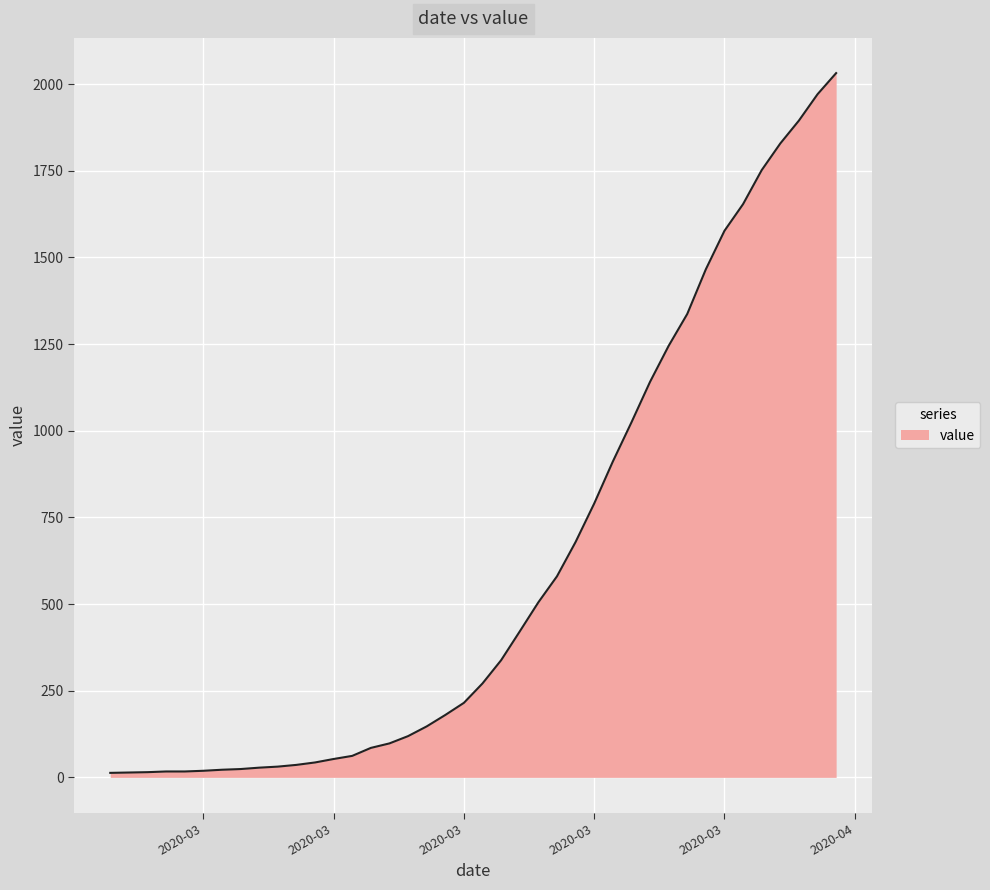

What is the difference between the maximum and minimum values?

2019